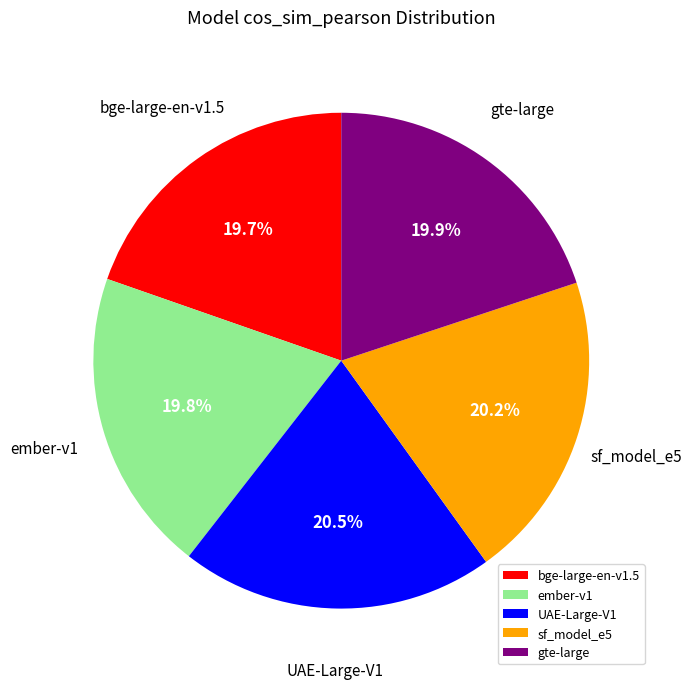

How many segments does this pie chart have?

5